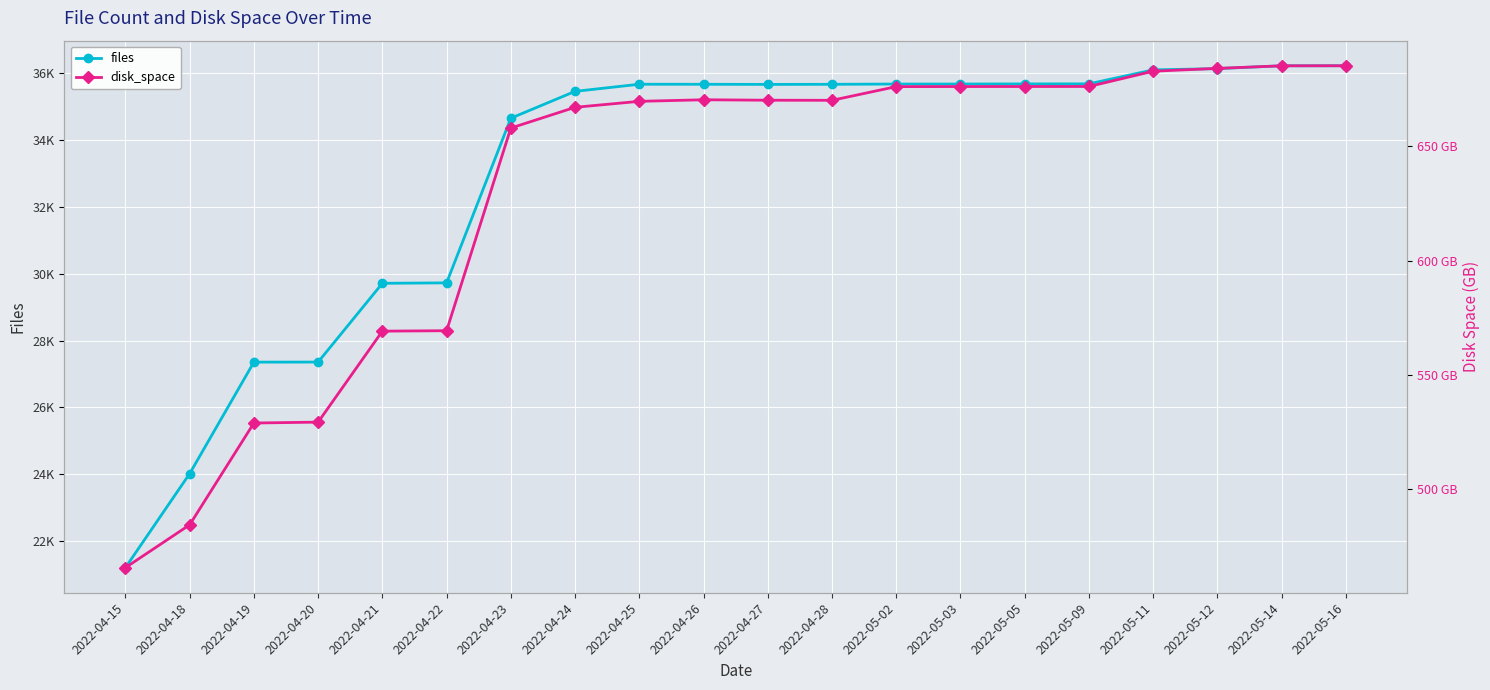

At which category is the sum across all series the highest?

2022-05-16